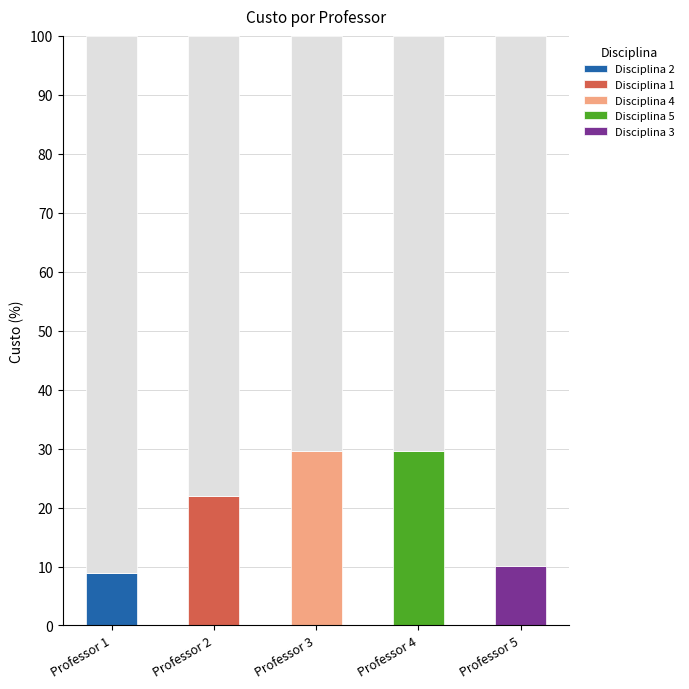

Reading left to right, list all the values displayed in this chart.

Disciplina 2: 8.9	0.0	0.0	0.0	0.0
Disciplina 1: 0.0	21.9	0.0	0.0	0.0
Disciplina 4: 0.0	0.0	29.6	0.0	0.0
Disciplina 5: 0.0	0.0	0.0	29.6	0.0
Disciplina 3: 0.0	0.0	0.0	0.0	10.1